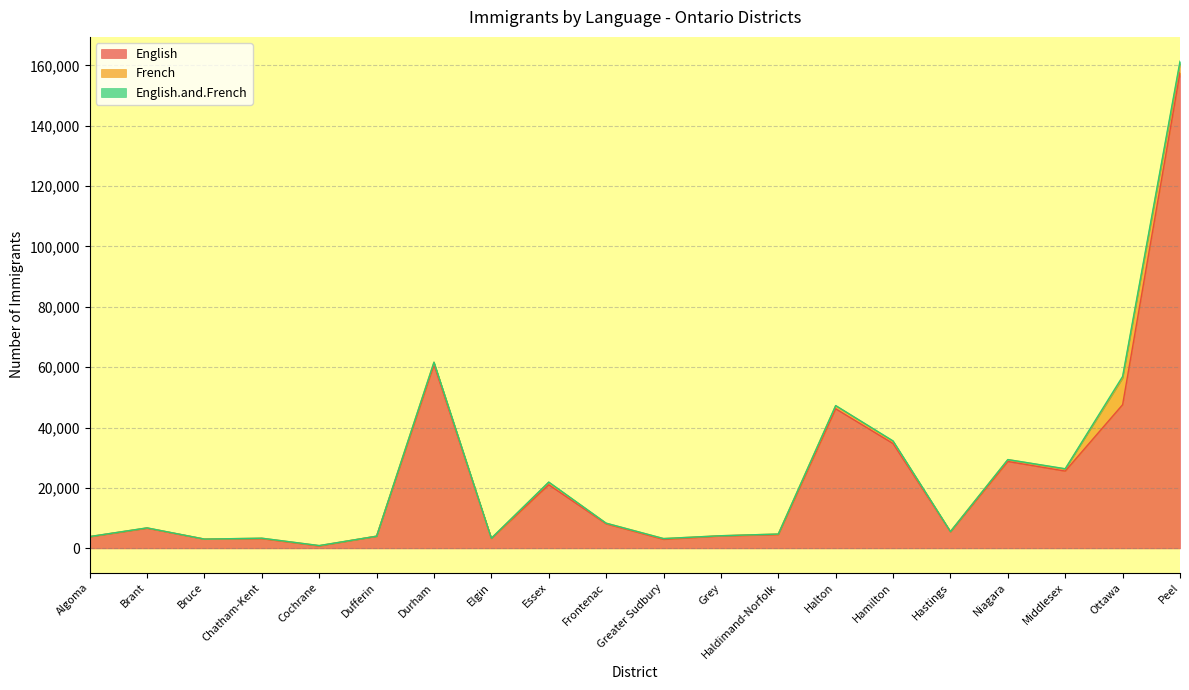

What is the sum of all English.and.French values?

1675